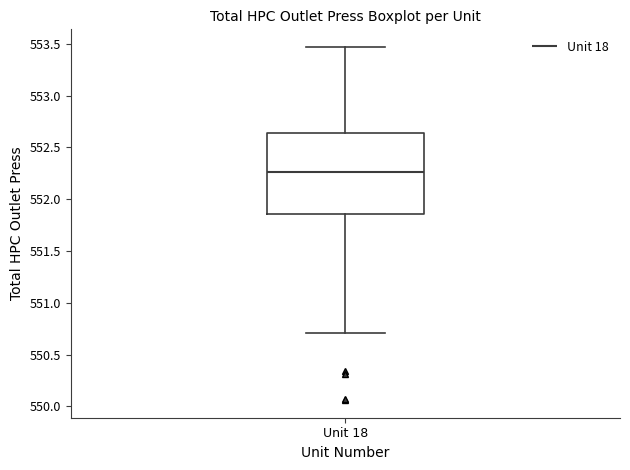

Where does the upper whisker of the box for Unit 18 end on the y-axis? The values are not printed on the chart, so give them approximately, as read against the axis.

553.45